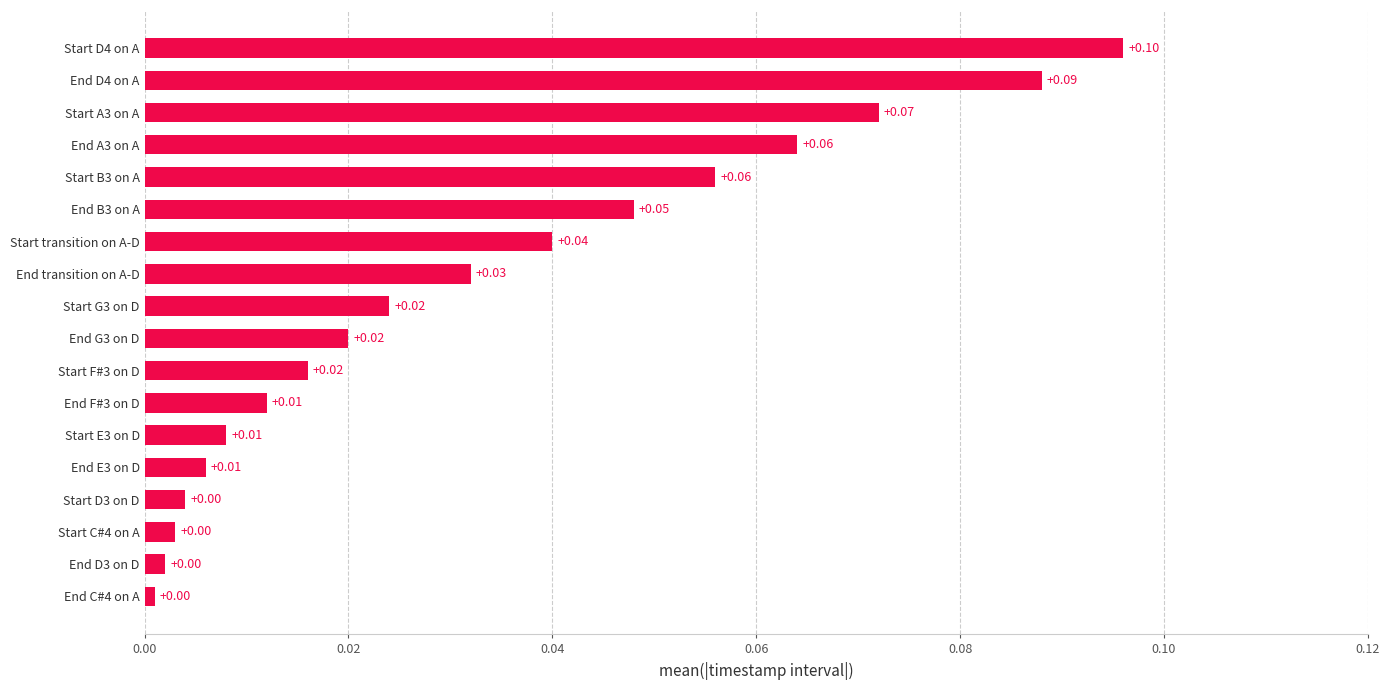

Which has a higher value, End transition on A-D or Start D4 on A?

Start D4 on A